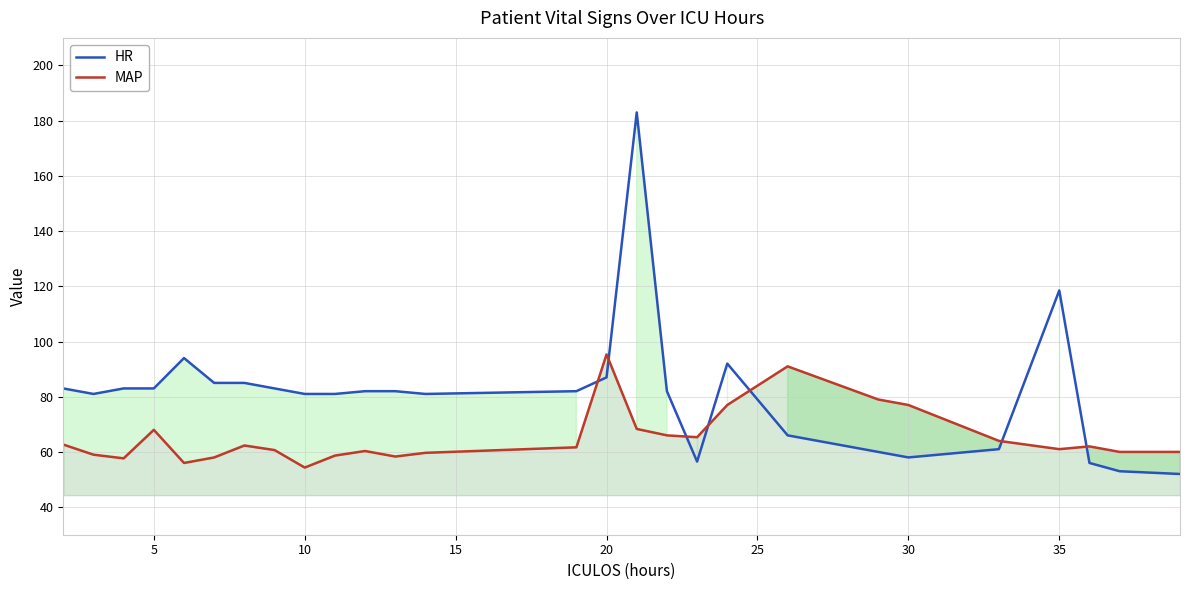

What is the spread (max minus min) of values at 35?

57.5